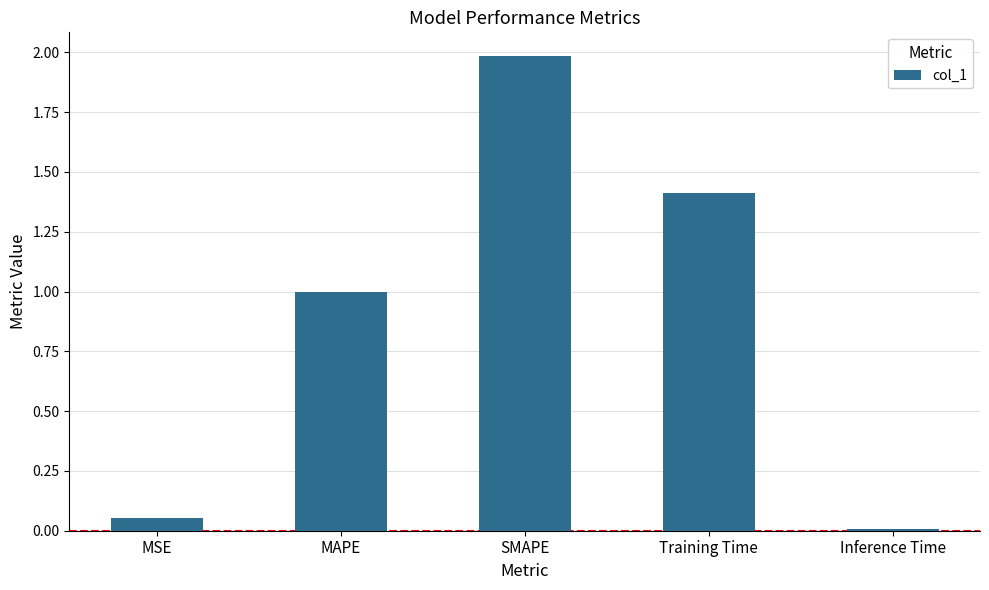

Between Training Time and MSE, which is larger?

Training Time